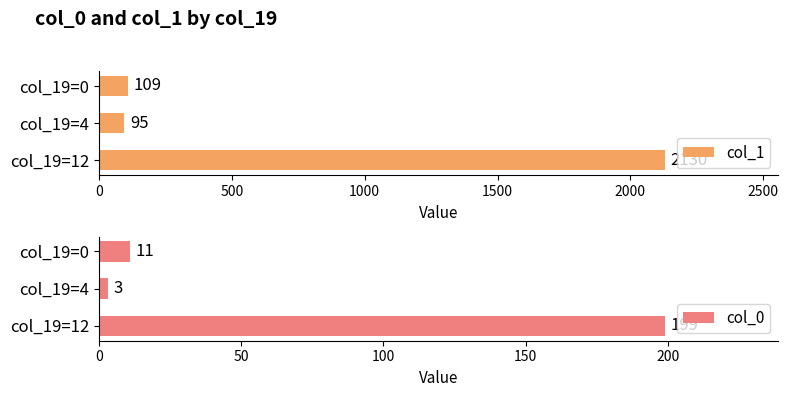

What are all the series names shown in the legend?

col_1, col_0